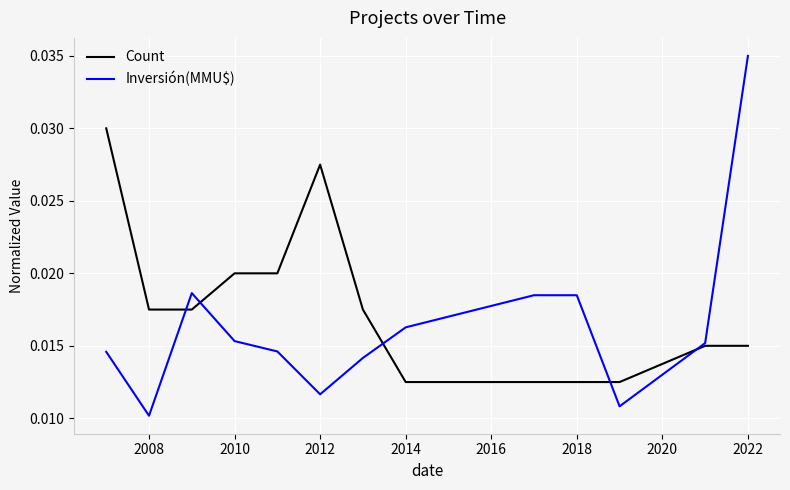

Which series has the largest range (max minus min)?

Inversión(MMU$)